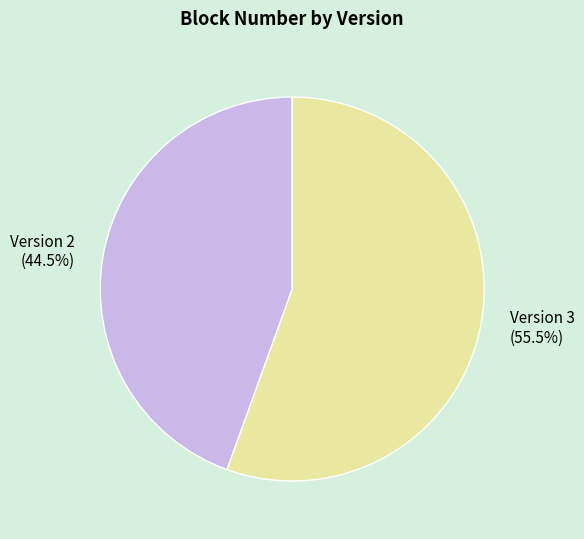

Combined, what portion of the pie is Version 3 and Version 2?

100.0%